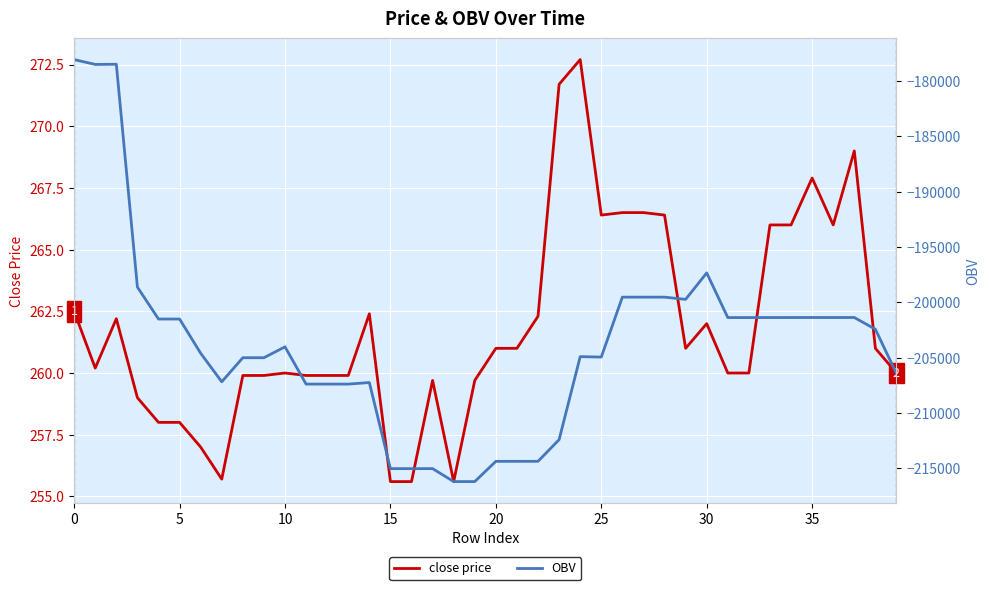

What is the highest value of the close price series?

272.7